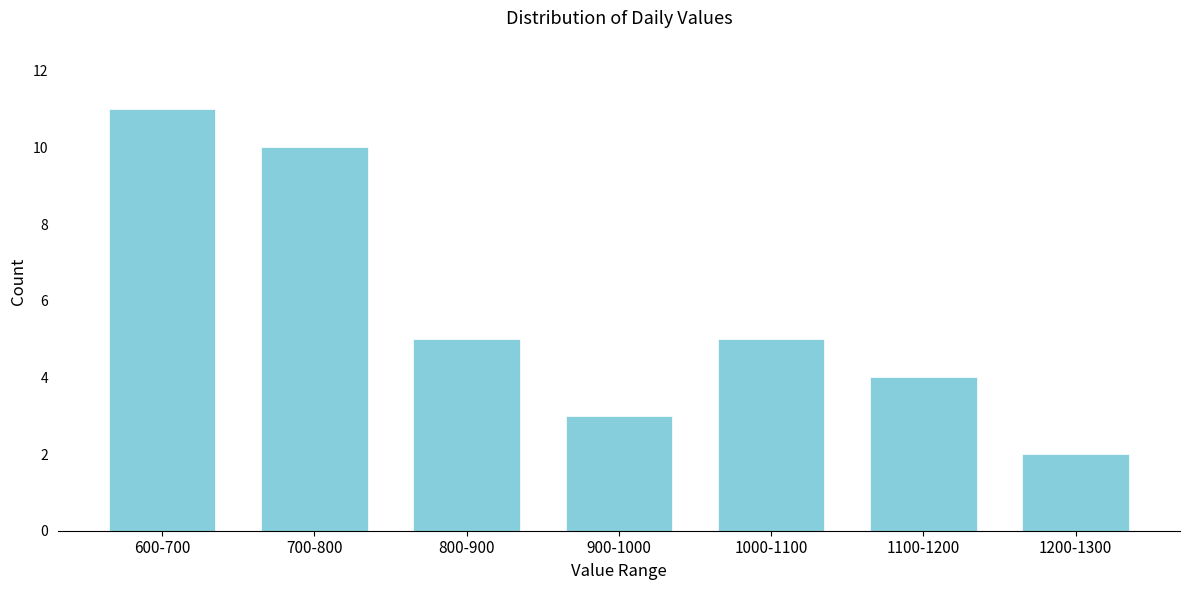

Reading left to right, list all the values displayed in this chart.

600-700=11	700-800=10	800-900=5	900-1000=3	1000-1100=5	1100-1200=4	1200-1300=2